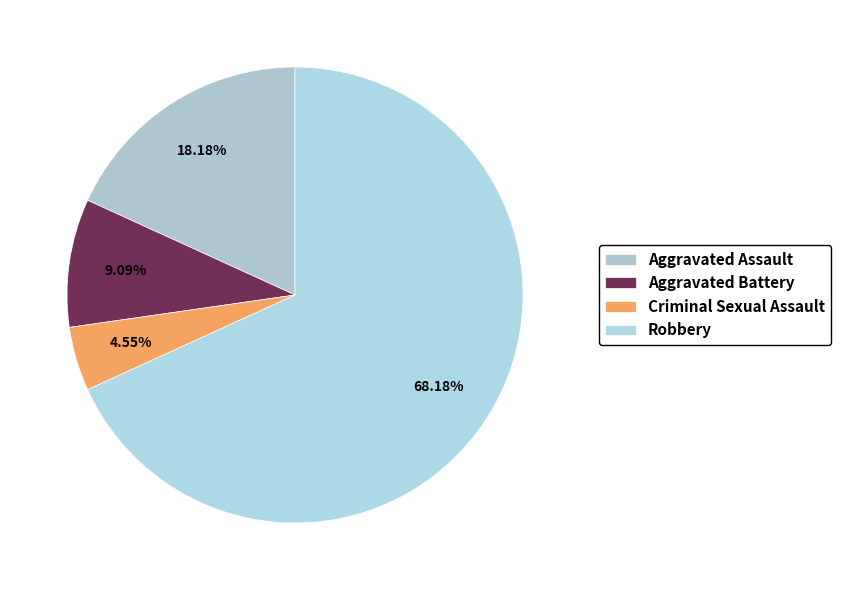

To the nearest percent, what percentage of the pie is Criminal Sexual Assault?

5%